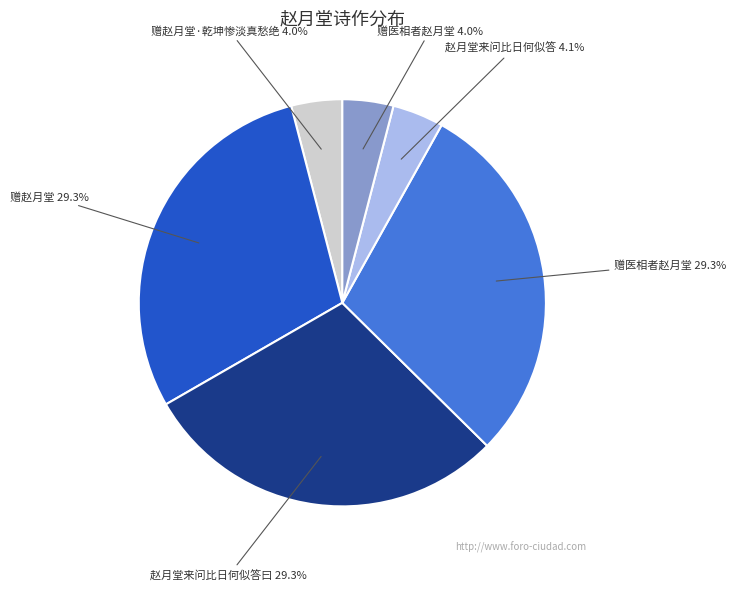

Does any single category account for the majority?

No